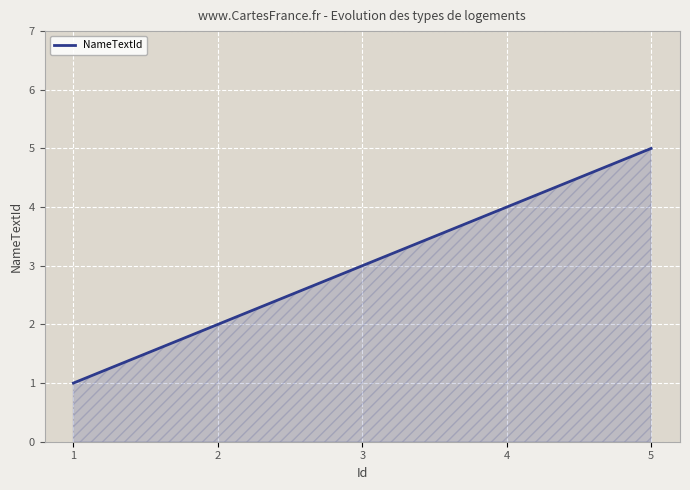

What is the value of the 1st point from the left?

1